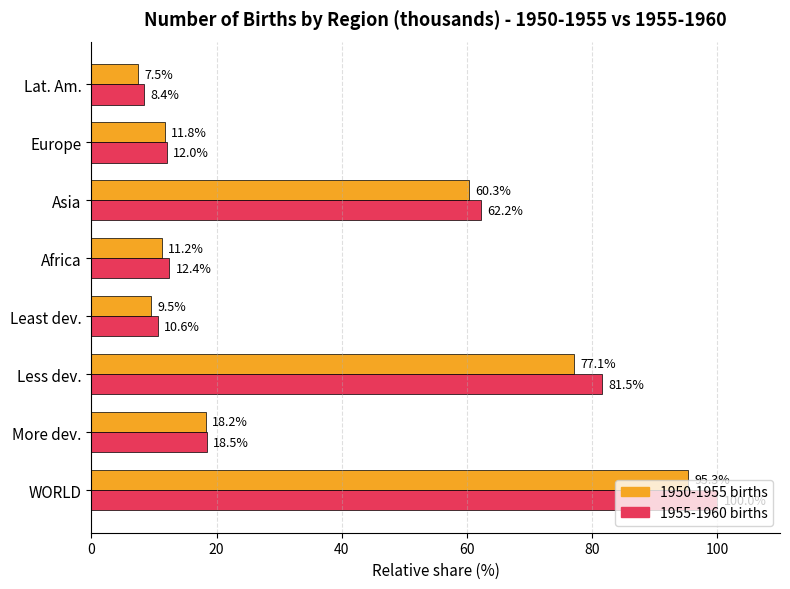

The 1955-1960 births series shows 12.4 at Africa. True or false?

True